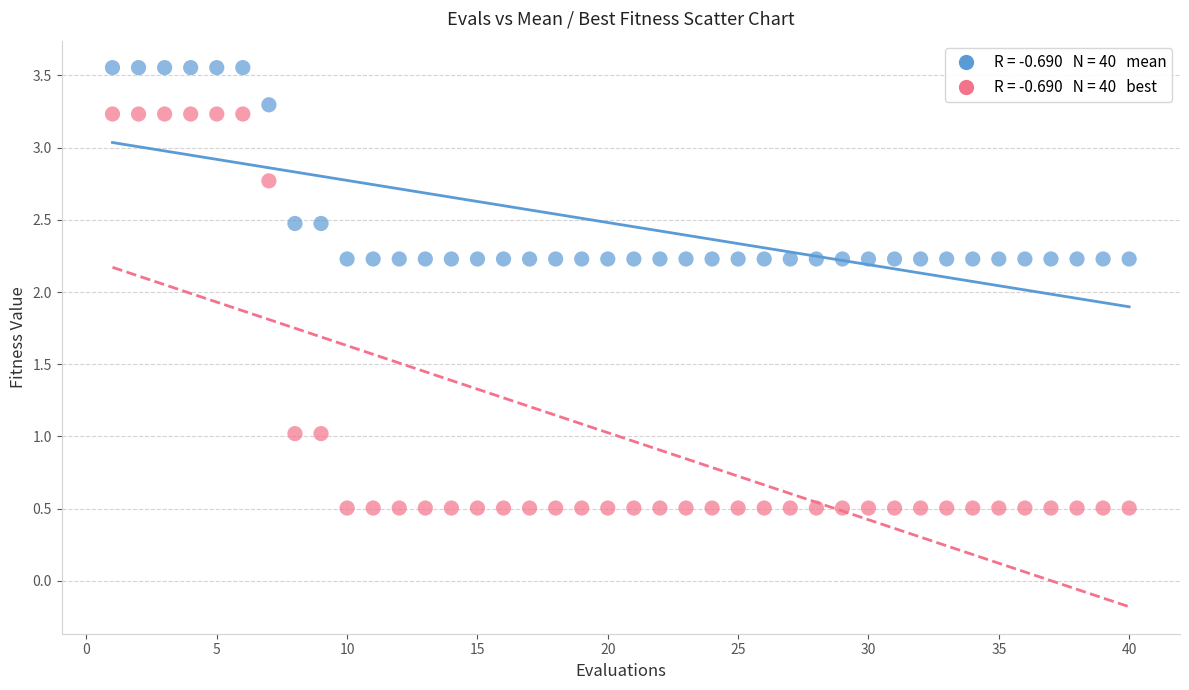

Across all data points, what is the range of Y values (max minus min)?

3.0